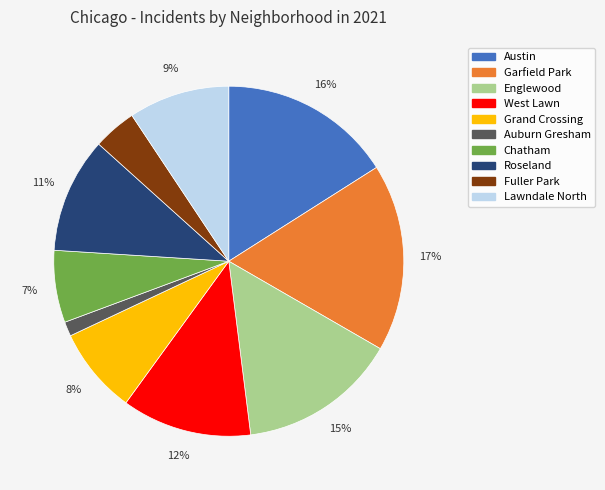

To the nearest percent, what is the difference between the largest and smallest slice percentages?

16%